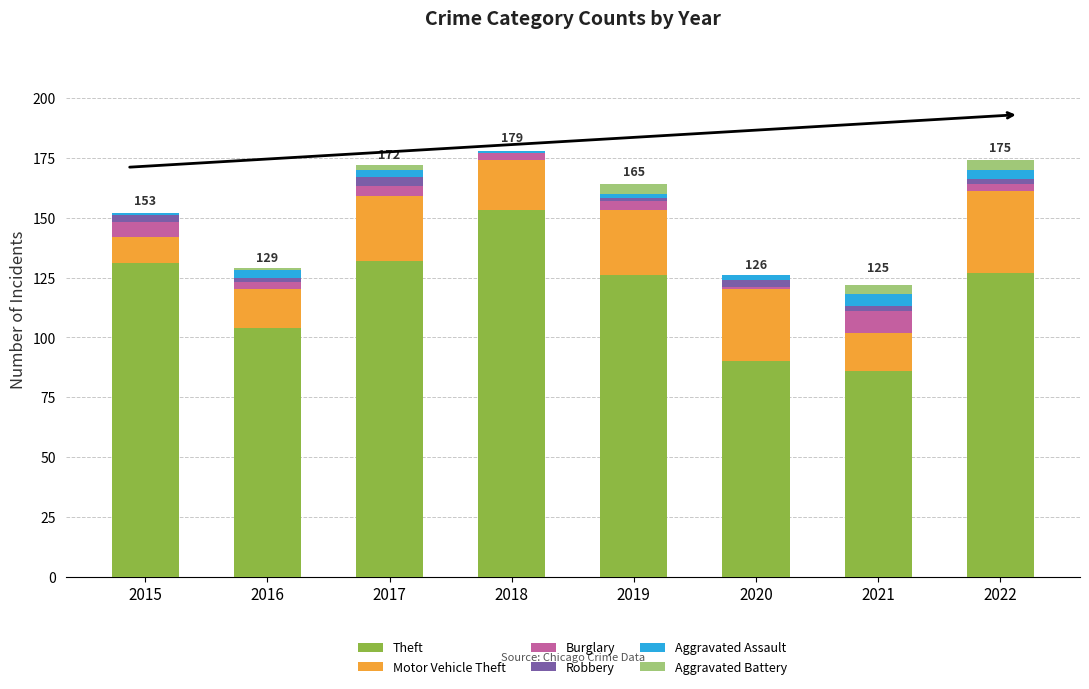

How many series are shown in this chart?

6